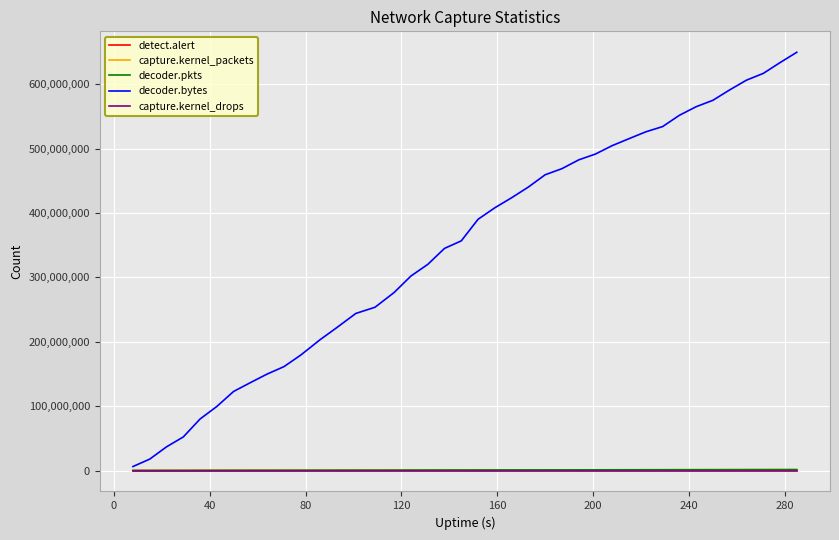

Which series has the largest total across all categories?

decoder.bytes